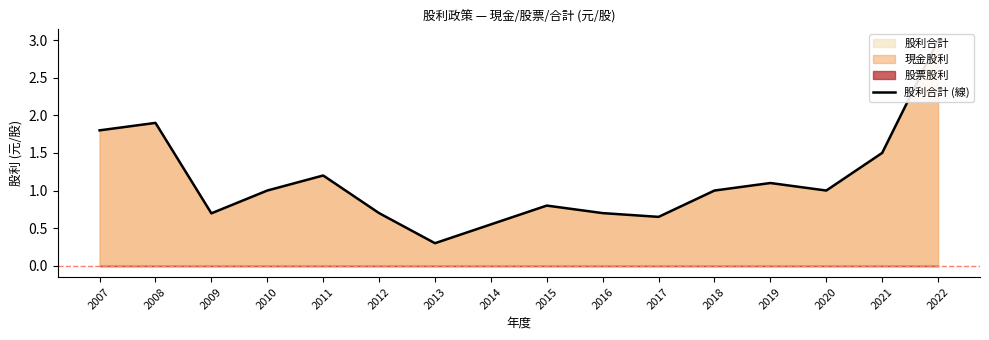

What is the difference between the maximum and minimum values?

2.7